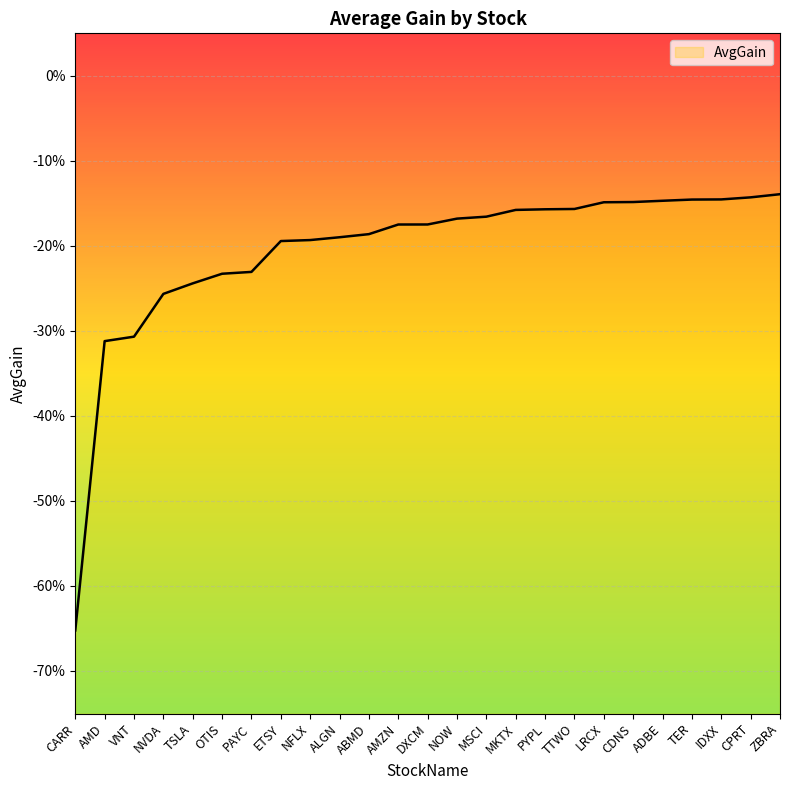

Rank the categories by value from lowest to highest.

CARR, AMD, VNT, NVDA, TSLA, OTIS, PAYC, ETSY, NFLX, ALGN, ABMD, AMZN, DXCM, NOW, MSCI, MKTX, PYPL, TTWO, LRCX, CDNS, ADBE, TER, IDXX, CPRT, ZBRA